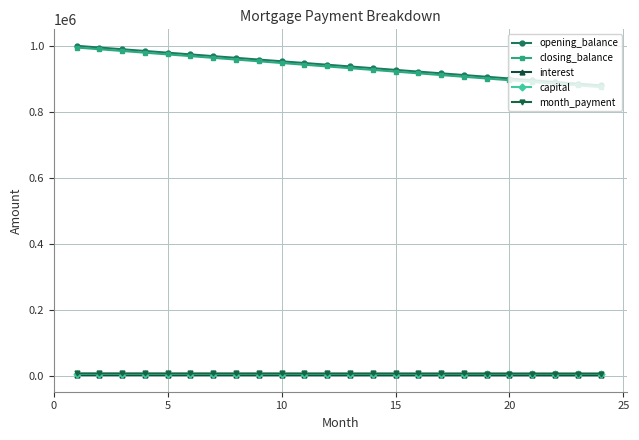

What is the value of the capital point at the 24th from the left?

5208.3